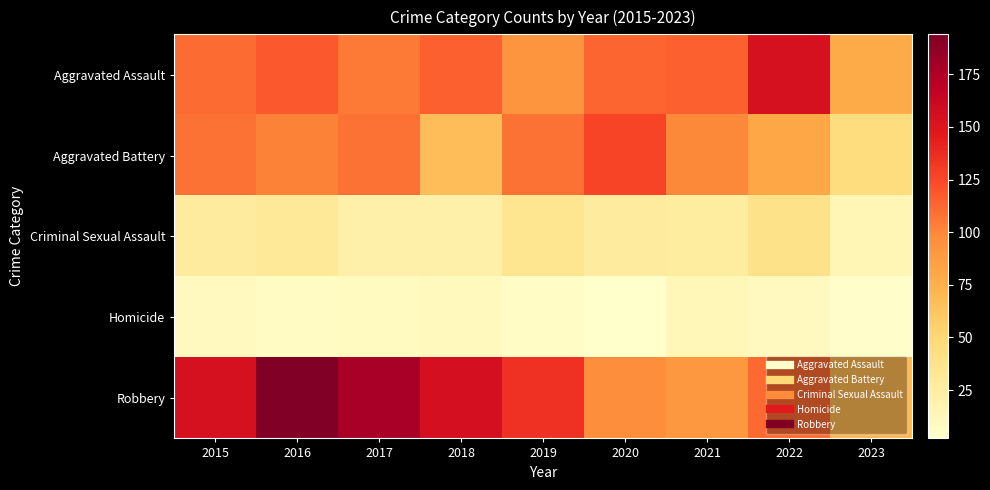

Between 2016 and 2020, which series saw the biggest shift?

Robbery